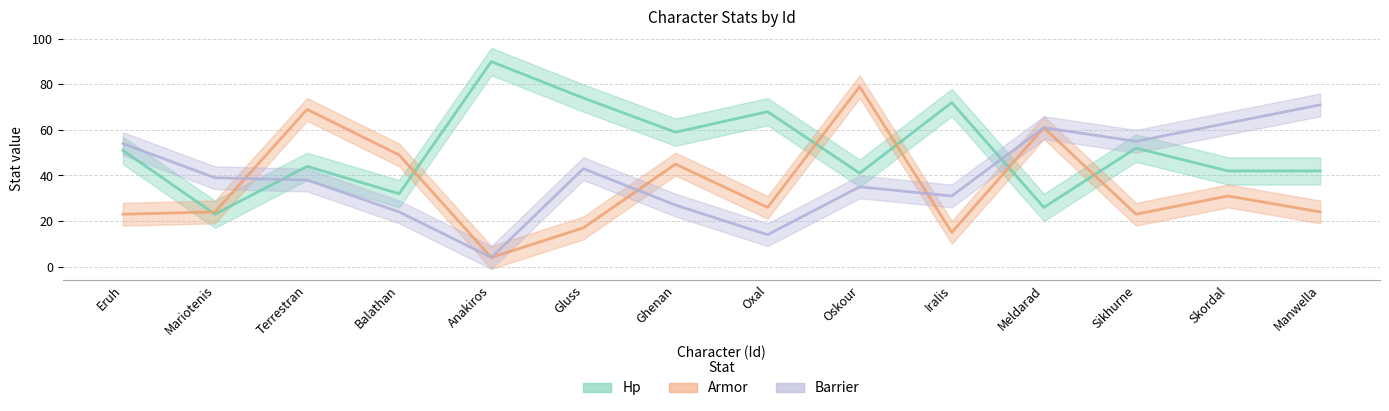

Reading right to left, transcribe all the data shown in this chart.

Hp: Manwella=42	Skordal=42	Sikhurne=52	Meldarad=26	Iralis=72	Oskour=41	Oxal=68	Ghenan=59	Gluss=74	Anakiros=90	Balathan=32	Terrestran=44	Mariotenis=23	Eruh=51
Armor: Manwella=24	Skordal=31	Sikhurne=23	Meldarad=61	Iralis=15	Oskour=79	Oxal=26	Ghenan=45	Gluss=17	Anakiros=4	Balathan=49	Terrestran=69	Mariotenis=24	Eruh=23
Barrier: Manwella=71	Skordal=63	Sikhurne=55	Meldarad=61	Iralis=31	Oskour=35	Oxal=14	Ghenan=27	Gluss=43	Anakiros=4	Balathan=24	Terrestran=38	Mariotenis=39	Eruh=54